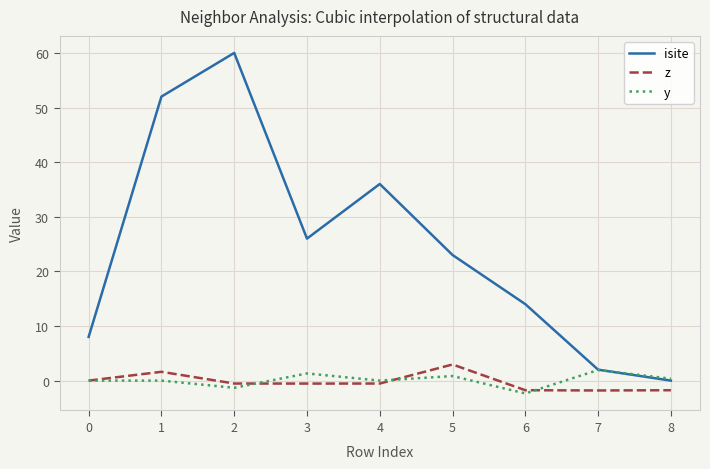

Which series has the widest spread of values?

isite